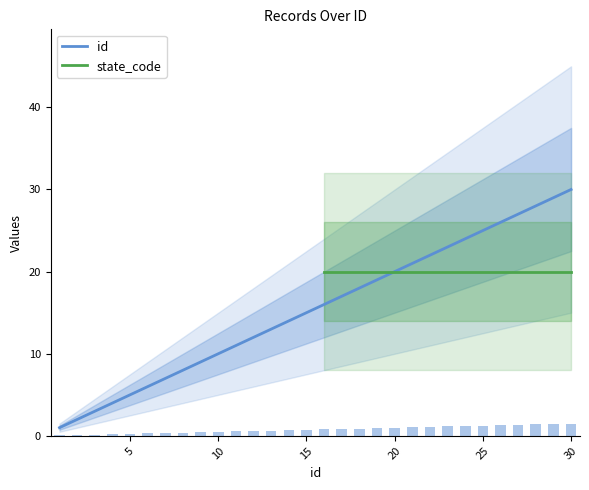

What is the average value?

0.8